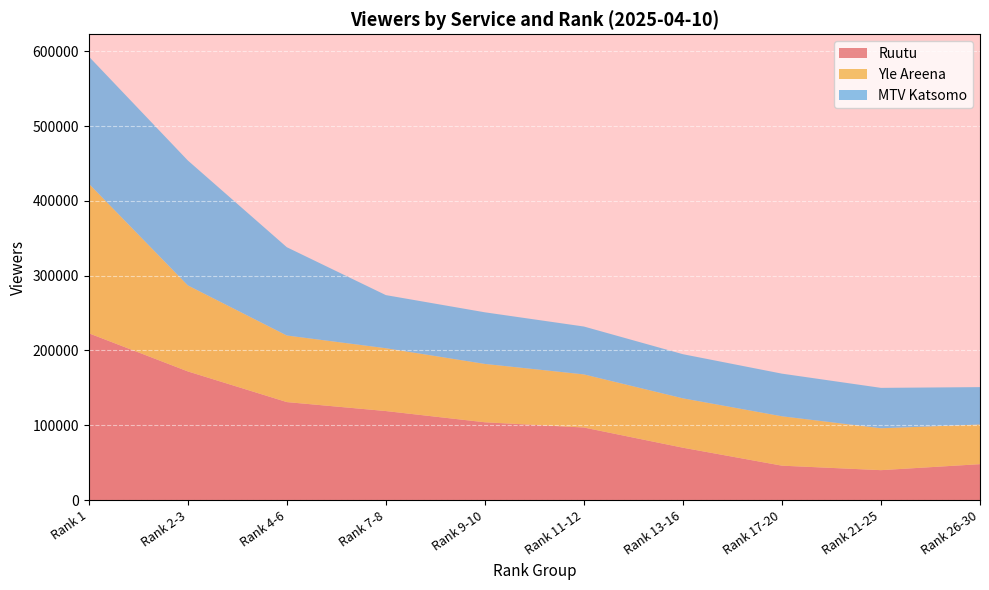

Reading right to left, what are all the values shown in this chart?

Ruutu: Rank 26-30=48000	Rank 21-25=40000	Rank 17-20=46000	Rank 13-16=70000	Rank 11-12=97000	Rank 9-10=104000	Rank 7-8=119000	Rank 4-6=131000	Rank 2-3=172000	Rank 1=223000
Yle Areena: Rank 26-30=53000	Rank 21-25=56000	Rank 17-20=66000	Rank 13-16=66000	Rank 11-12=71000	Rank 9-10=78000	Rank 7-8=84000	Rank 4-6=89000	Rank 2-3=115000	Rank 1=200000
MTV Katsomo: Rank 26-30=50000	Rank 21-25=54000	Rank 17-20=57000	Rank 13-16=59000	Rank 11-12=64000	Rank 9-10=69000	Rank 7-8=71000	Rank 4-6=118000	Rank 2-3=167000	Rank 1=170000